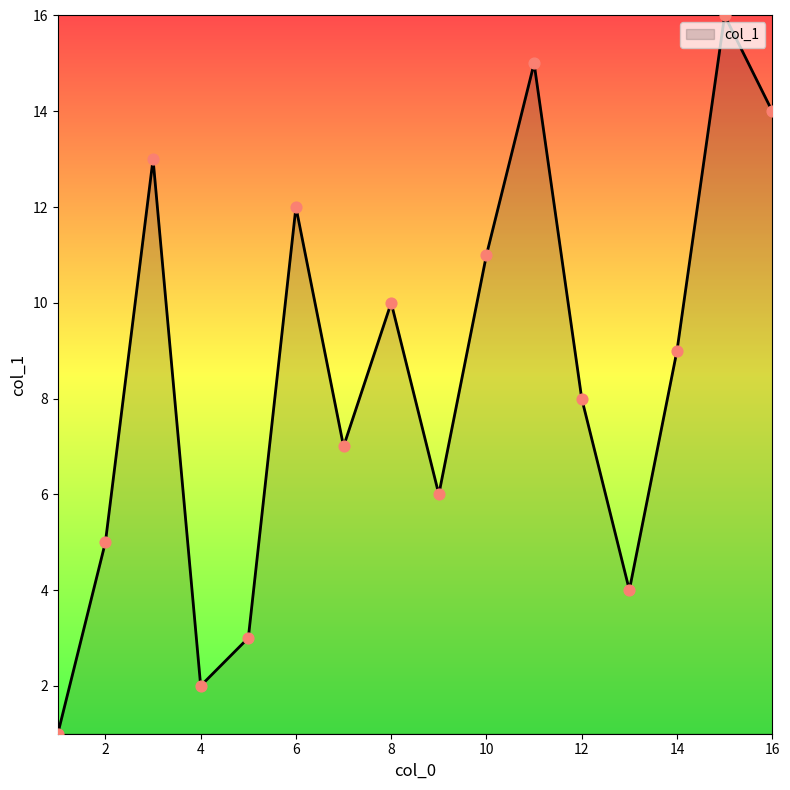

What is the greatest value displayed?

16